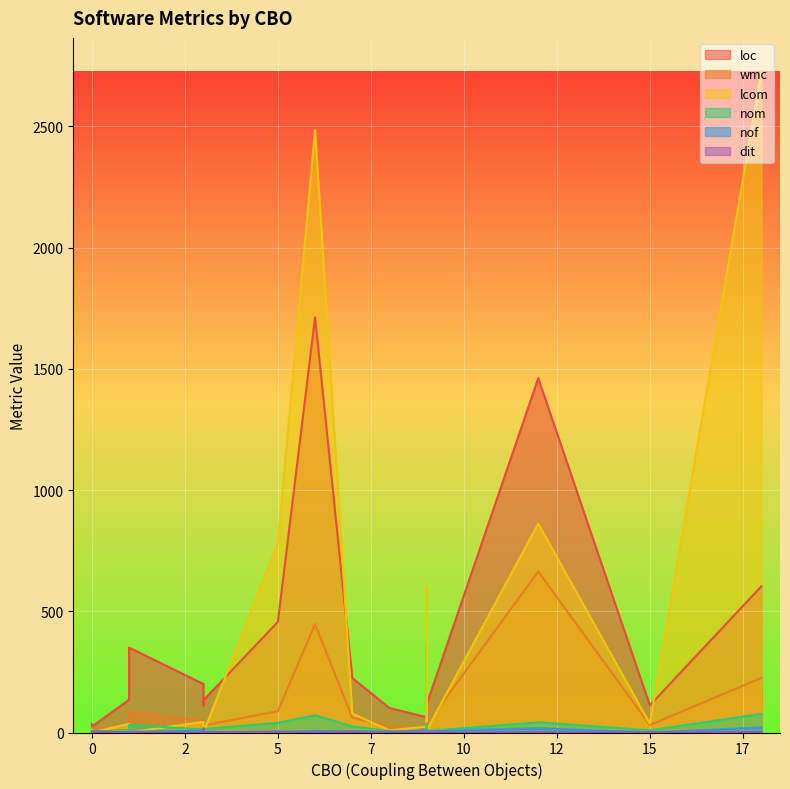

What is the difference between the second highest and second lowest values in the lcom series?

2485